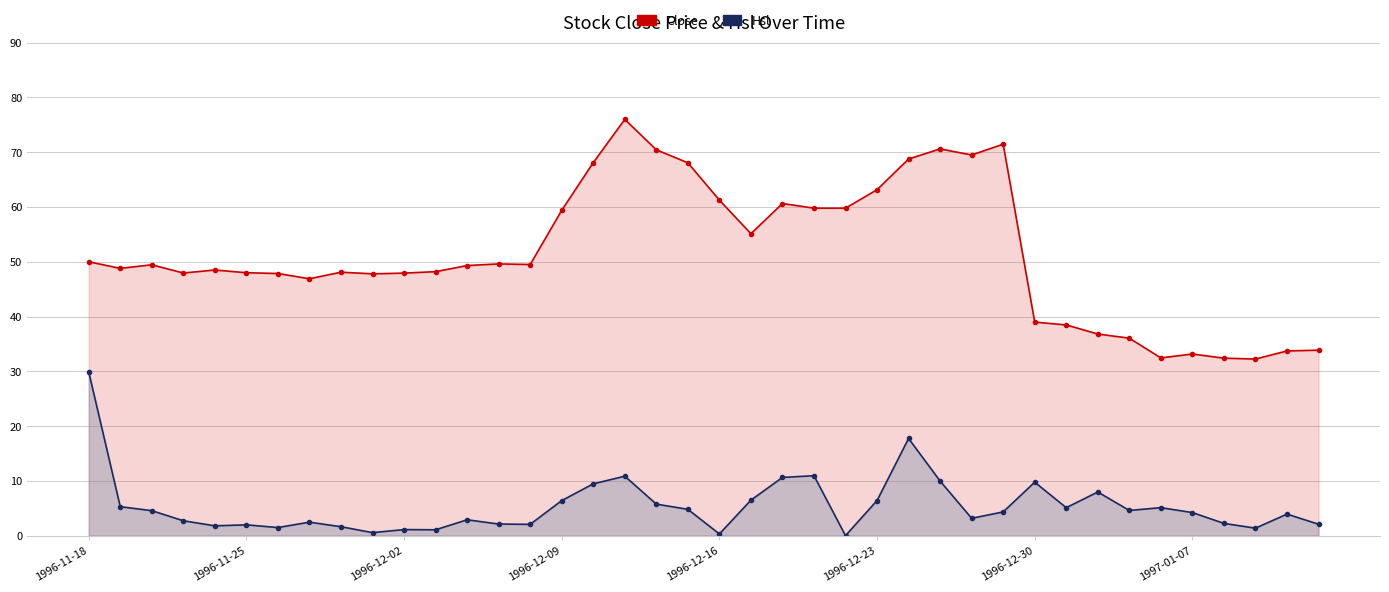

True or false: Hsl and Close cross at least once.

False